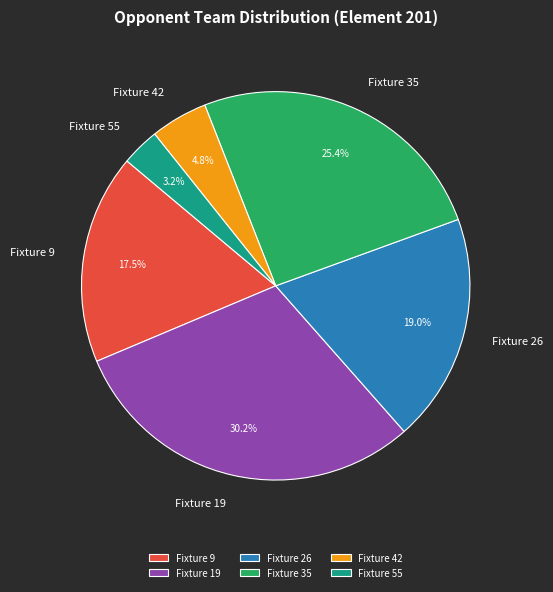

Which slice is the largest?

Fixture 19